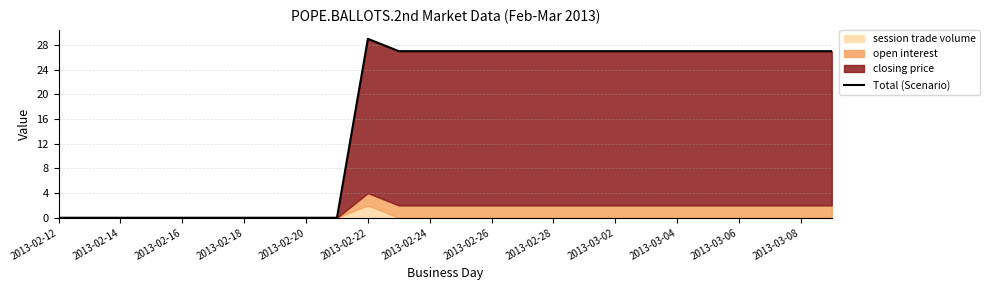

Does the chart display data point markers on the line(s)?

No